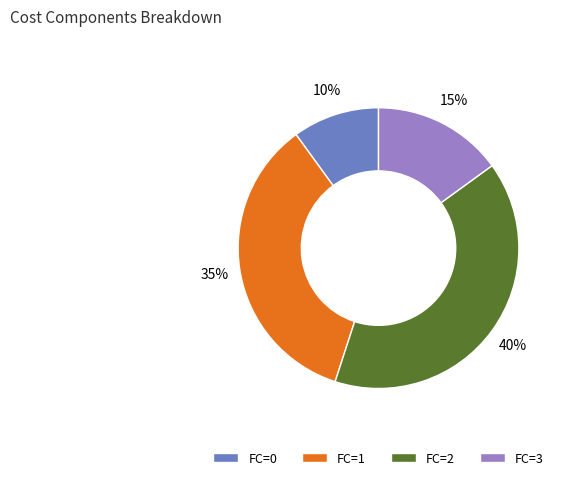

How many slices are in this pie chart?

4